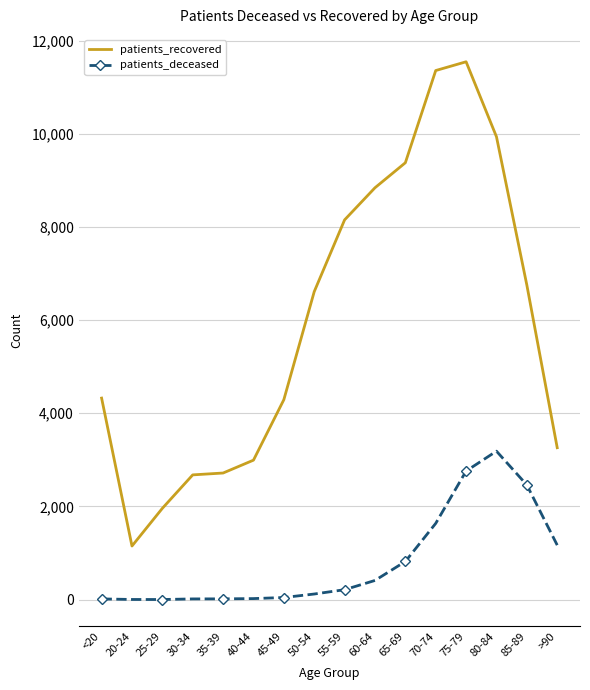

True or false: patients_recovered and patients_deceased intersect in this chart.

False